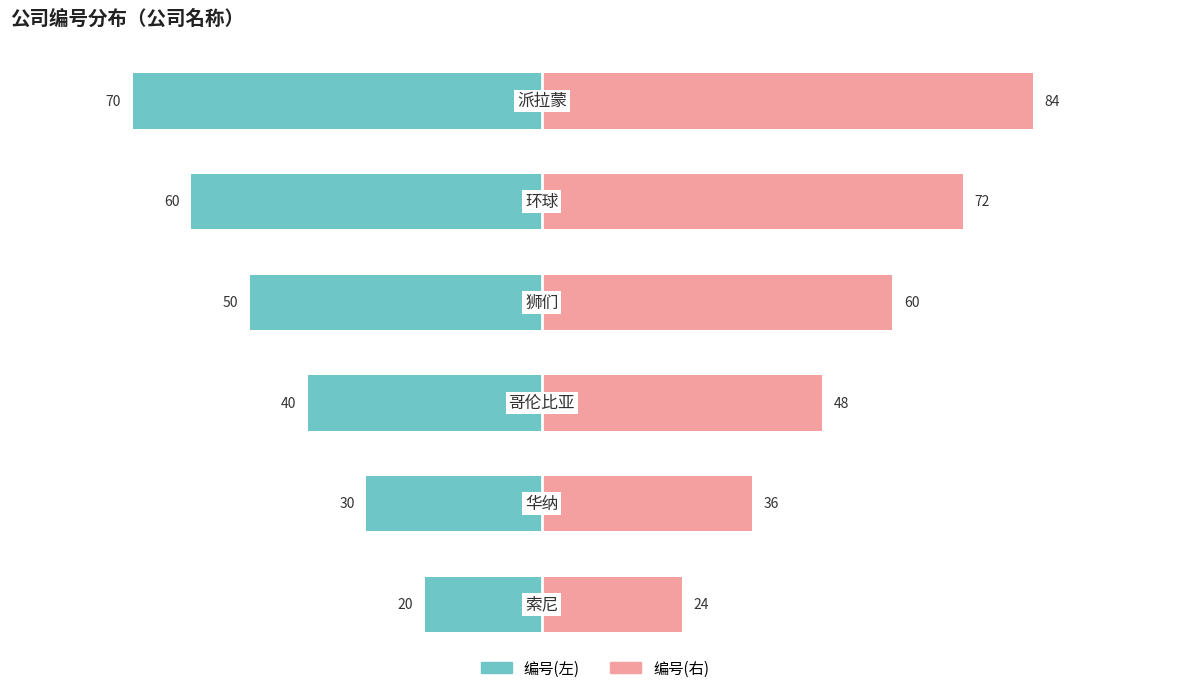

Reading right to left, transcribe all the data shown in this chart.

编号(左): -70	-60	-50	-40	-30	-20
编号(右): 84	72	60	48	36	24